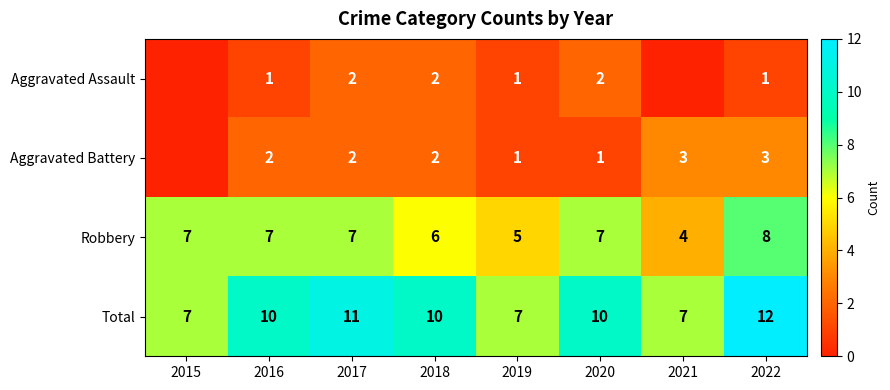

What is the minimum value for Robbery?

4